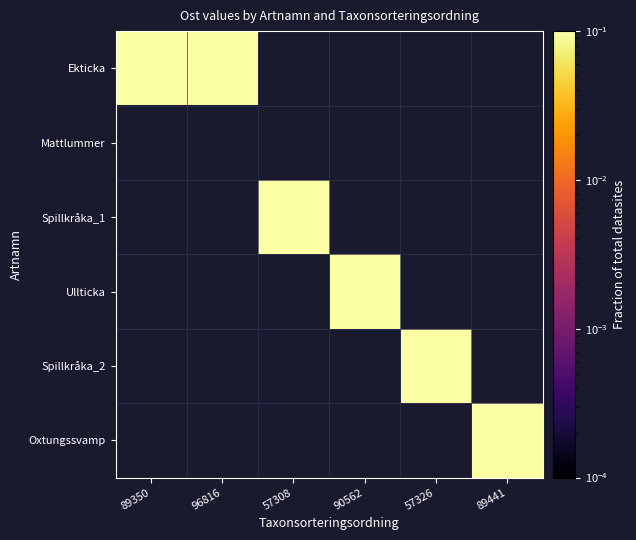

Between 90562 and 57308, which is larger?

57308